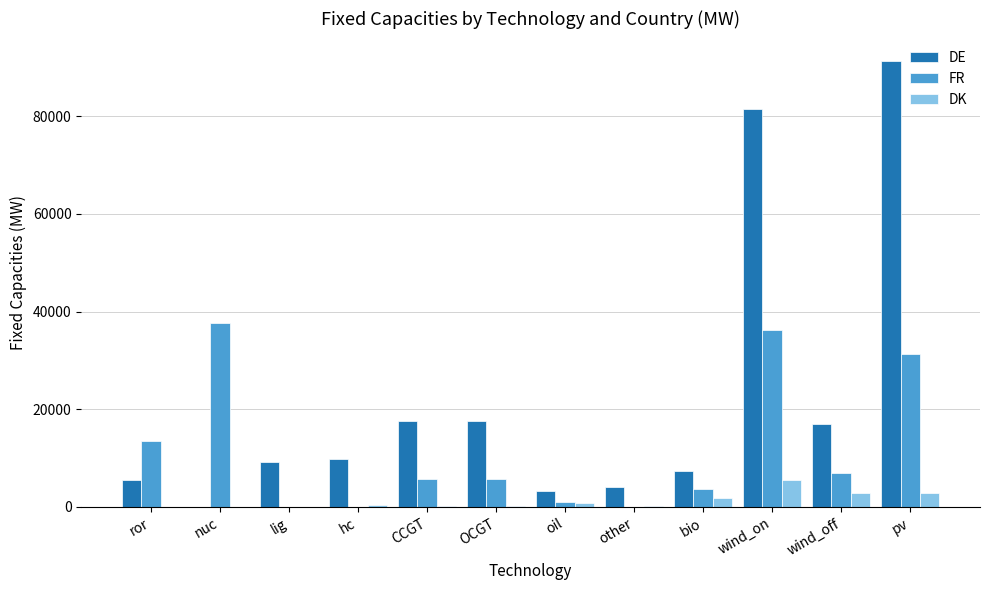

The value of DE at pv is 91300.0. True or false?

True